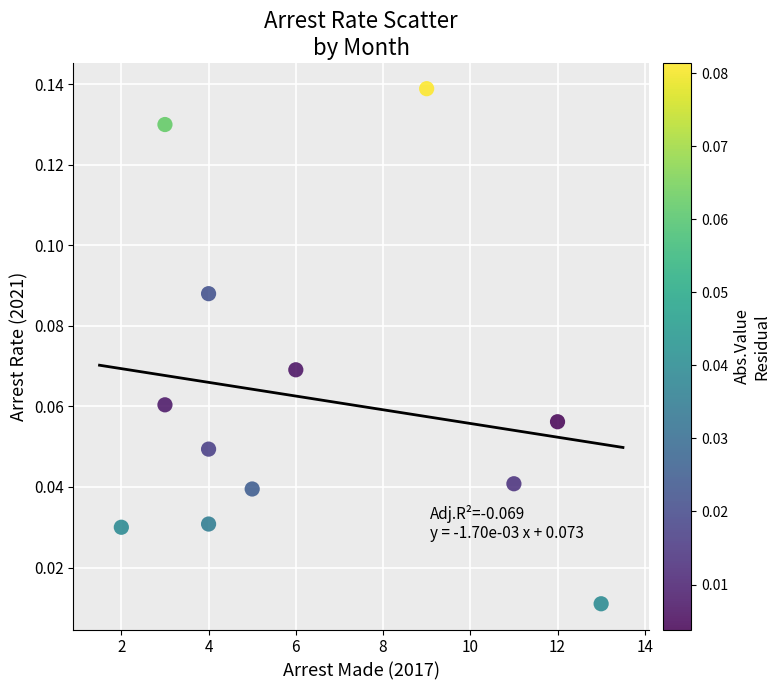

What is the average X value?

6.3